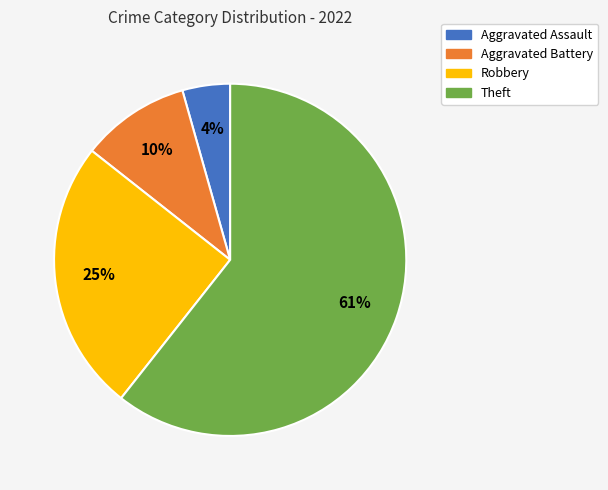

Which slice is the largest?

Theft